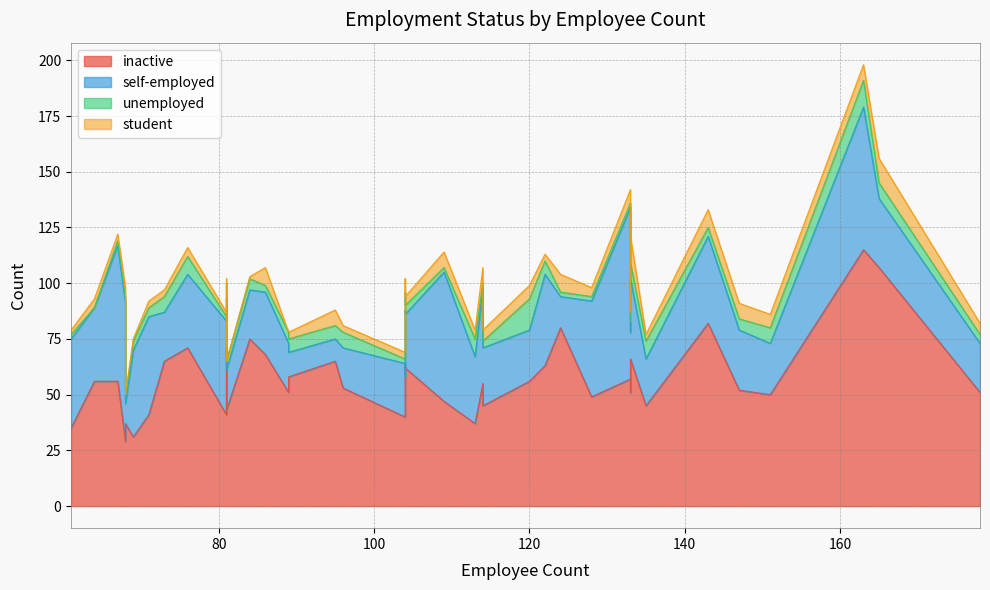

What is the spread (max minus min) of values at 16?

60